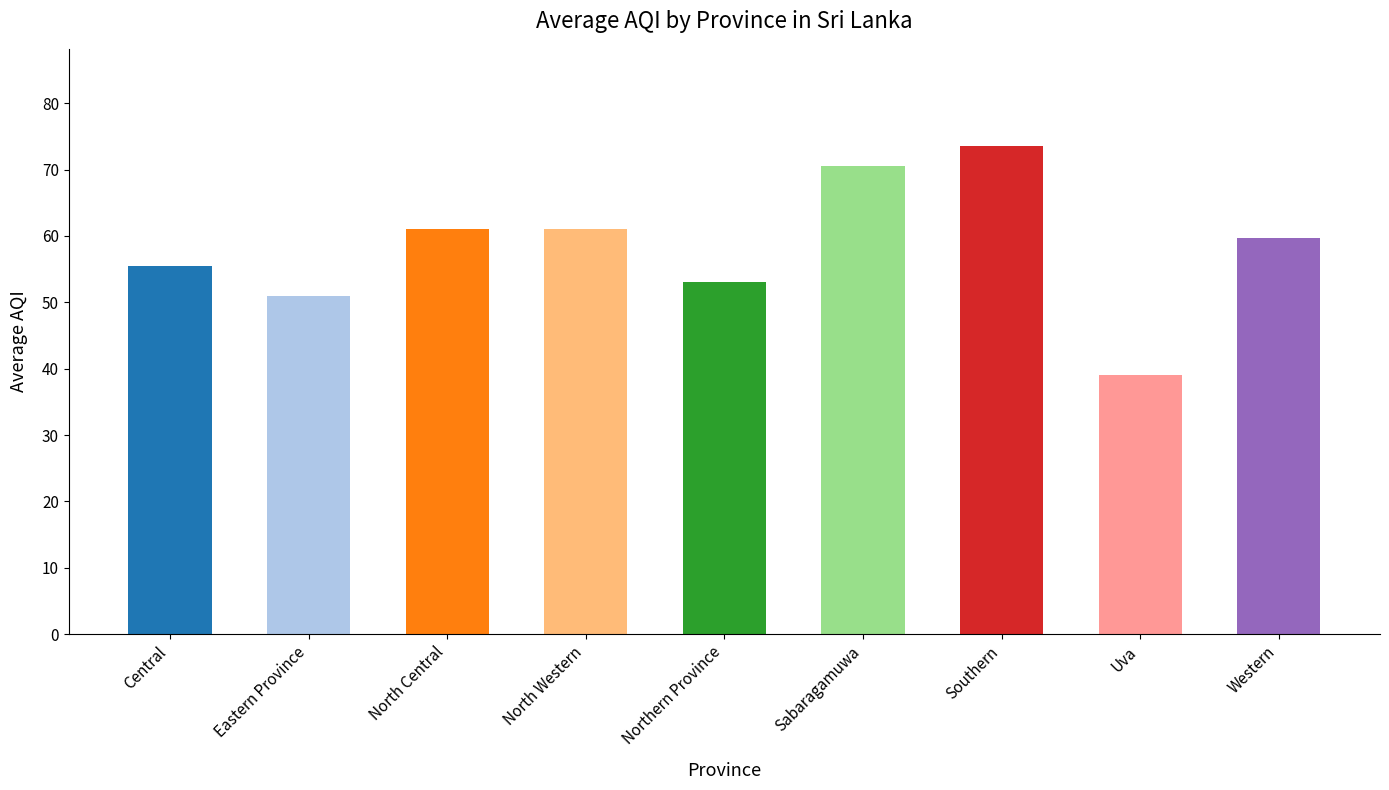

At which label does the data first exceed 59?

North Central